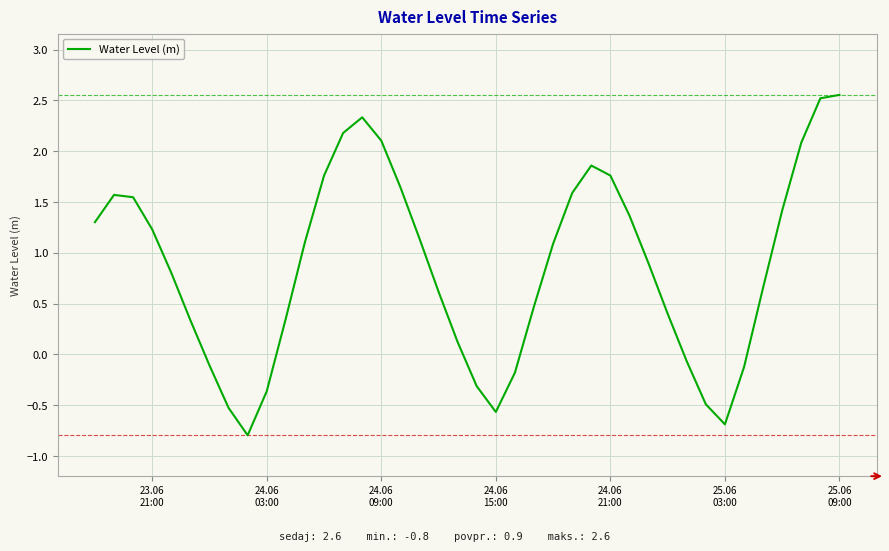

How many lines are shown in the chart?

1